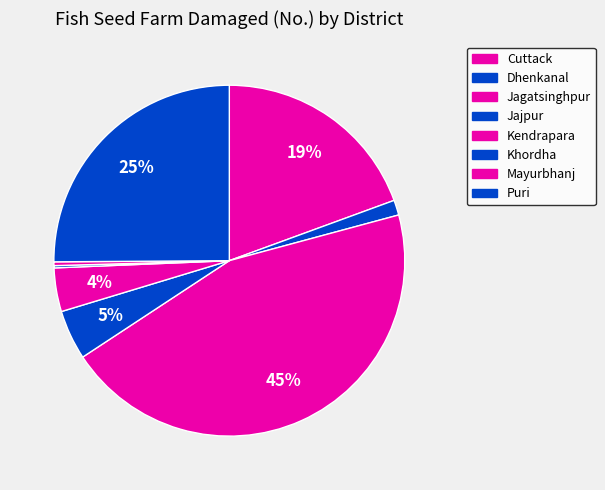

Is it true that Puri is 18% of the pie?

False